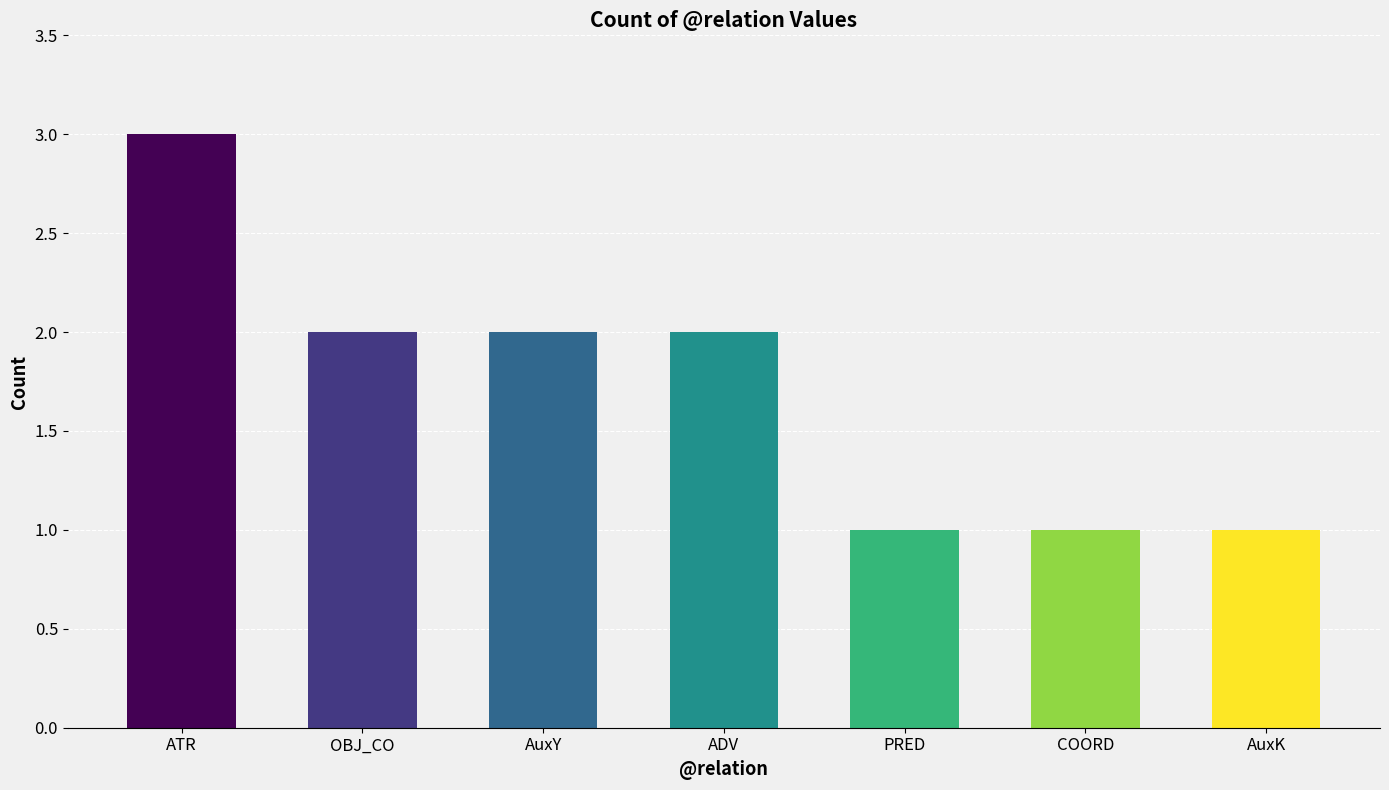

How many values are below 2?

3